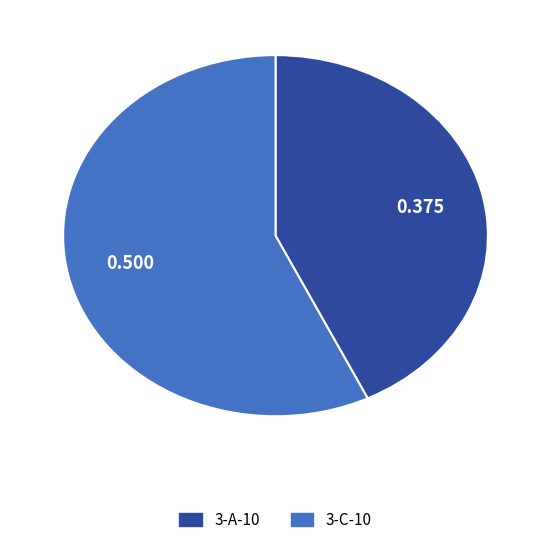

How many slices are in this pie chart?

2